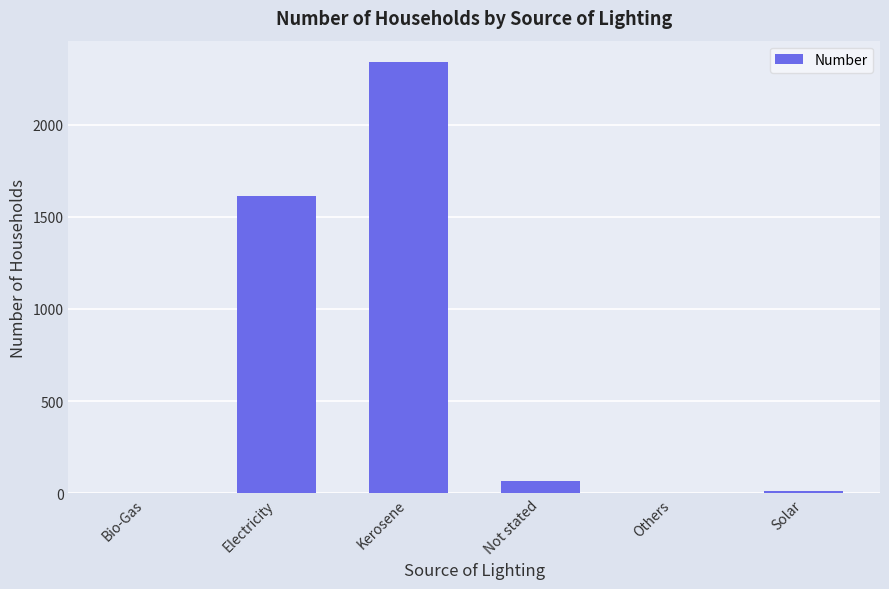

What is the maximum value shown in the chart?

2338